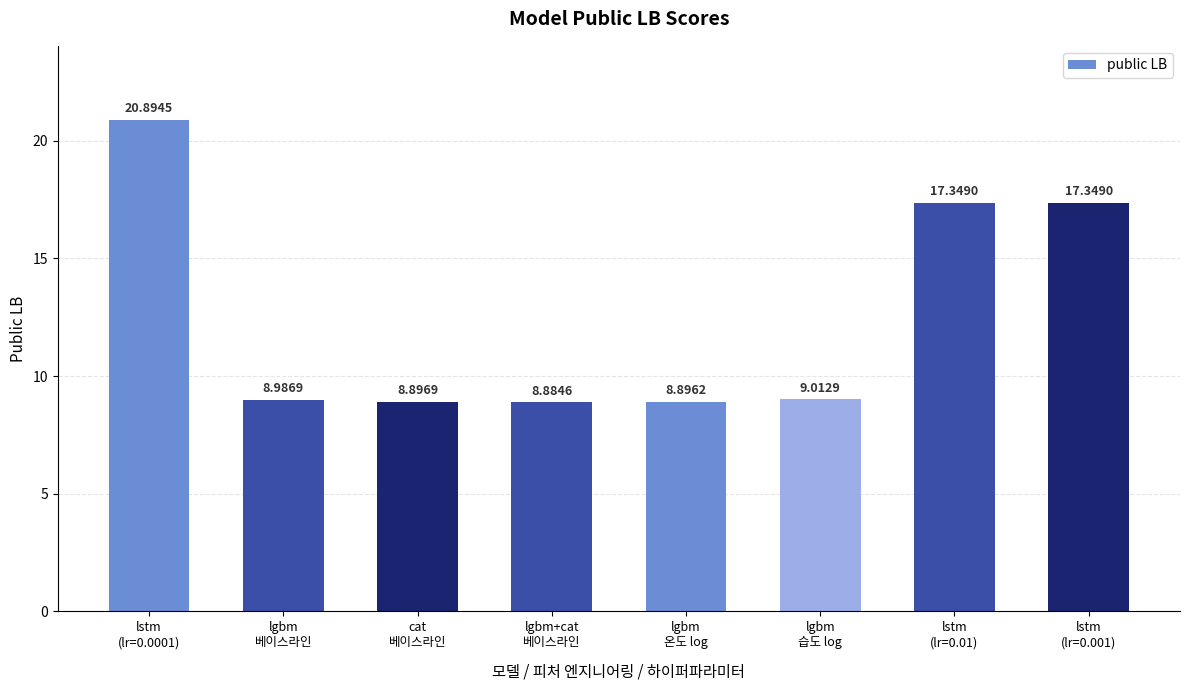

What is the difference between the maximum and second lowest values?

12.0